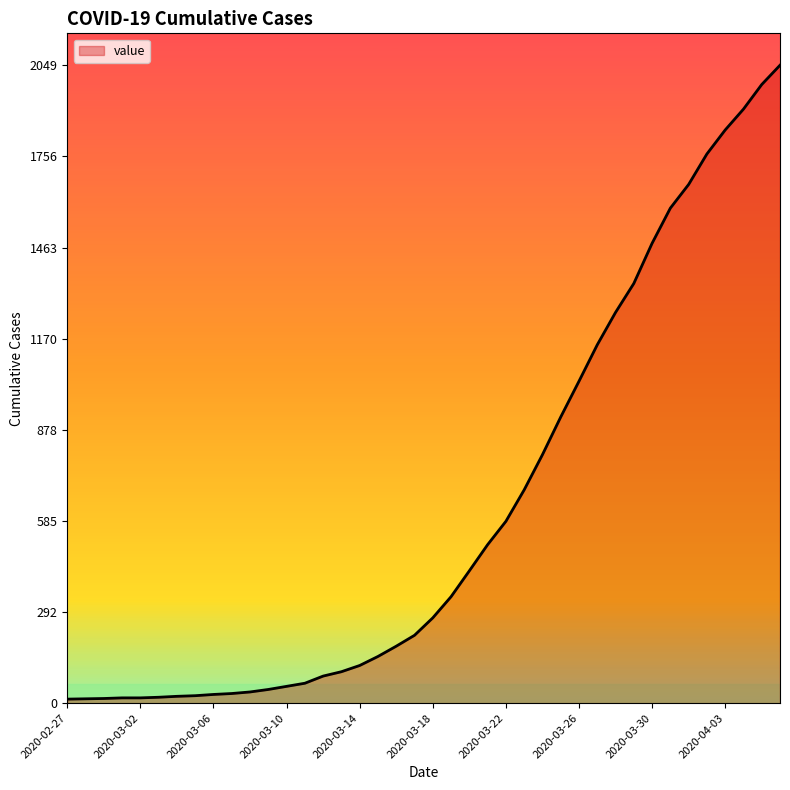

What is the maximum value shown in the chart?

2049